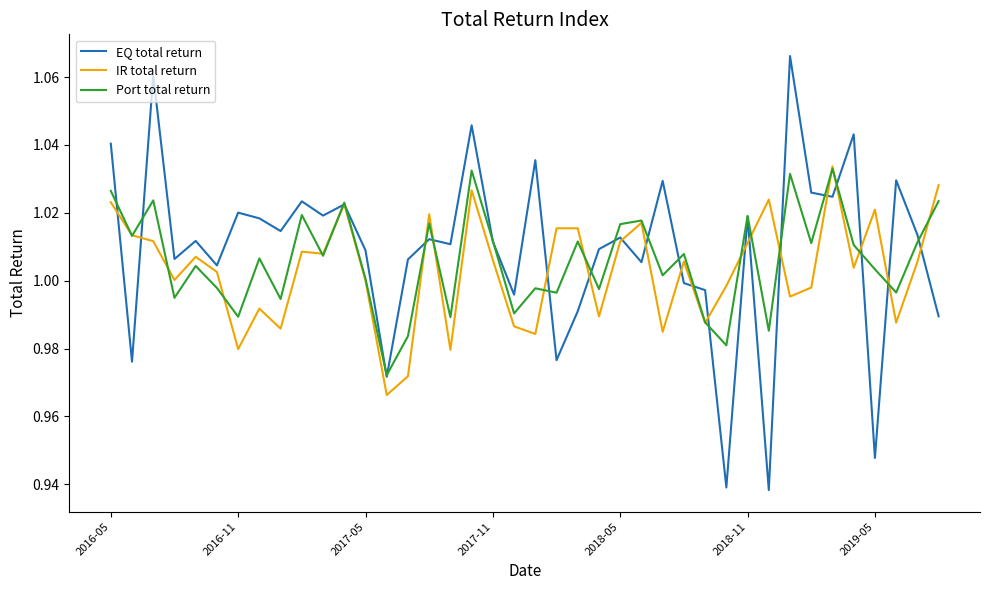

Which series has the widest spread of values?

EQ total return